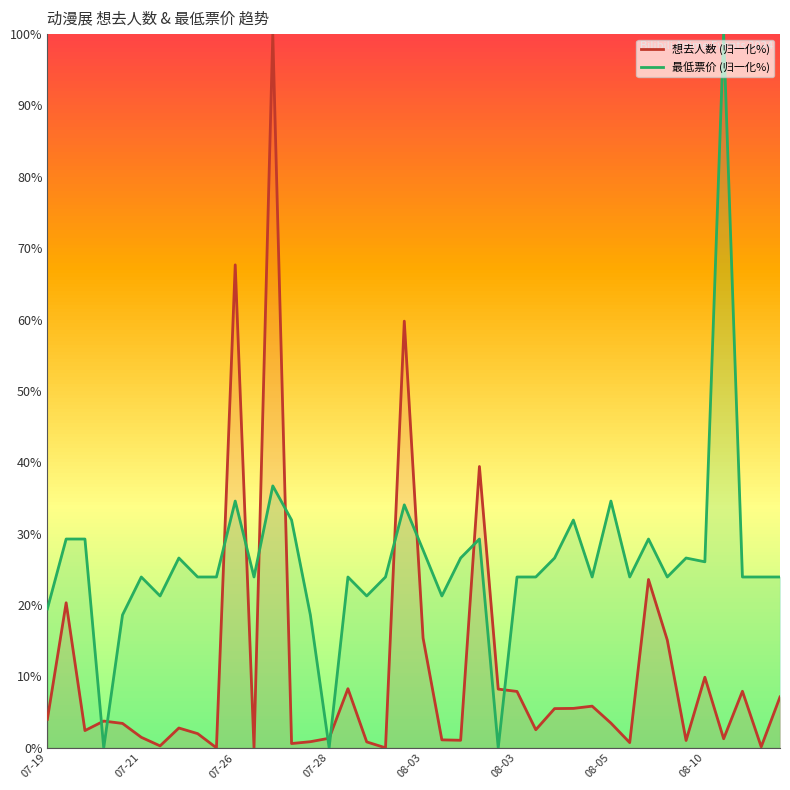

What is the sum of all 最低票价 (归一化%) values?

1036.5